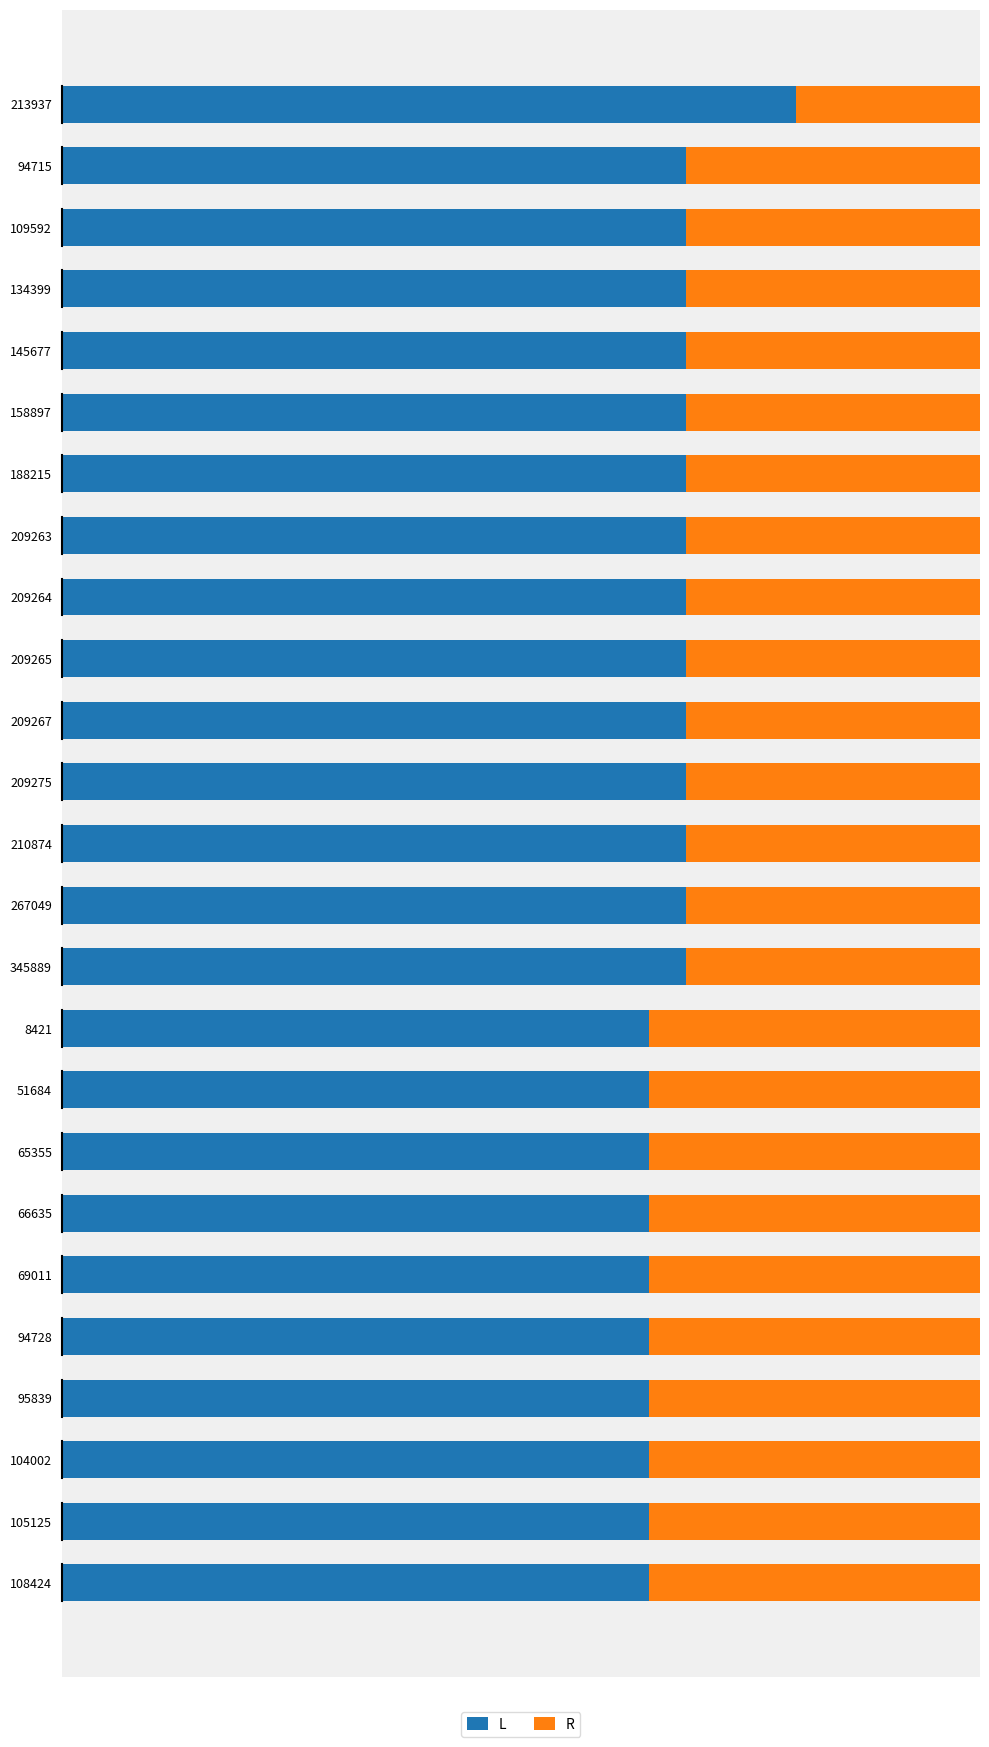

How many series are shown in this chart?

2